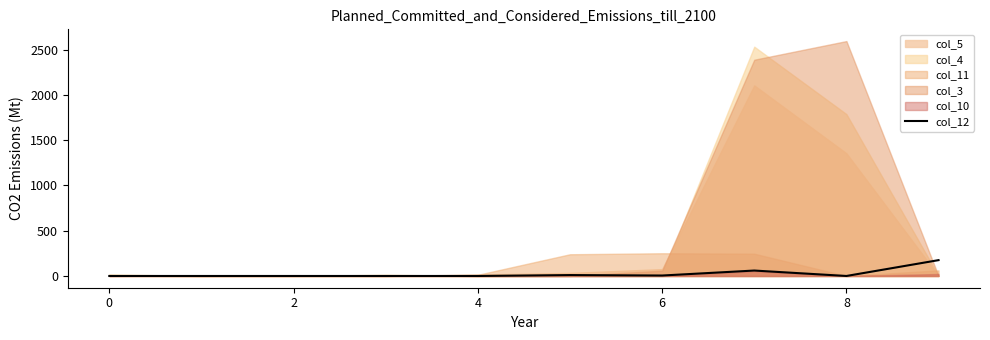

The chart shows a value of 0 at 8. True or false?

True